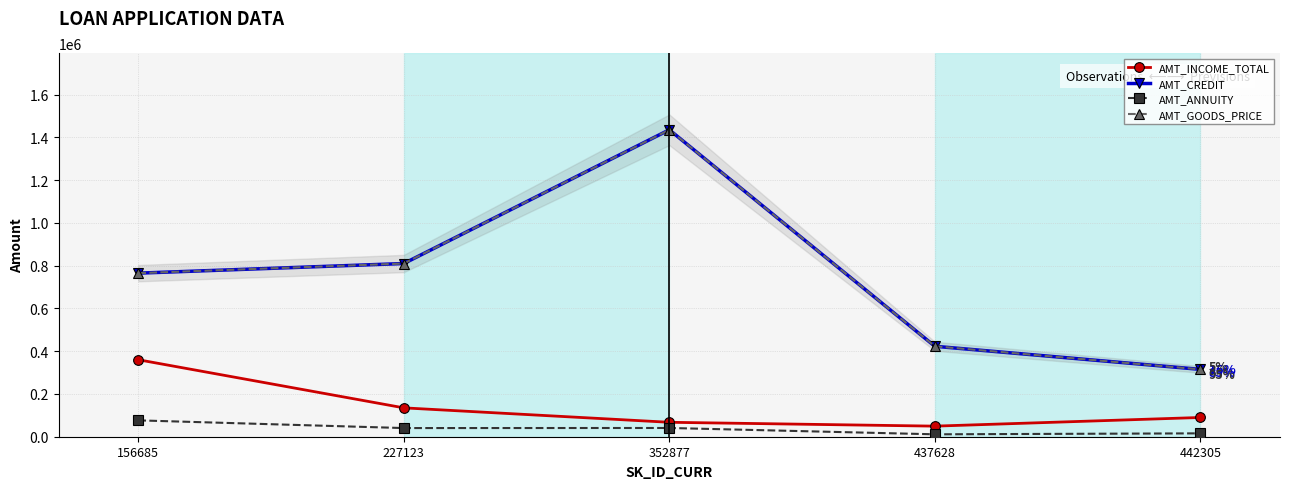

Reading left to right, extract all data points from this chart.

AMT_INCOME_TOTAL: 360000	135000	67500	49500	90000
AMT_CREDIT: 765000	810000	1435500	423000	315000
AMT_ANNUITY: 76500	40500	40896	11286	15750
AMT_GOODS_PRICE: 765000	810000	1435500	423000	315000